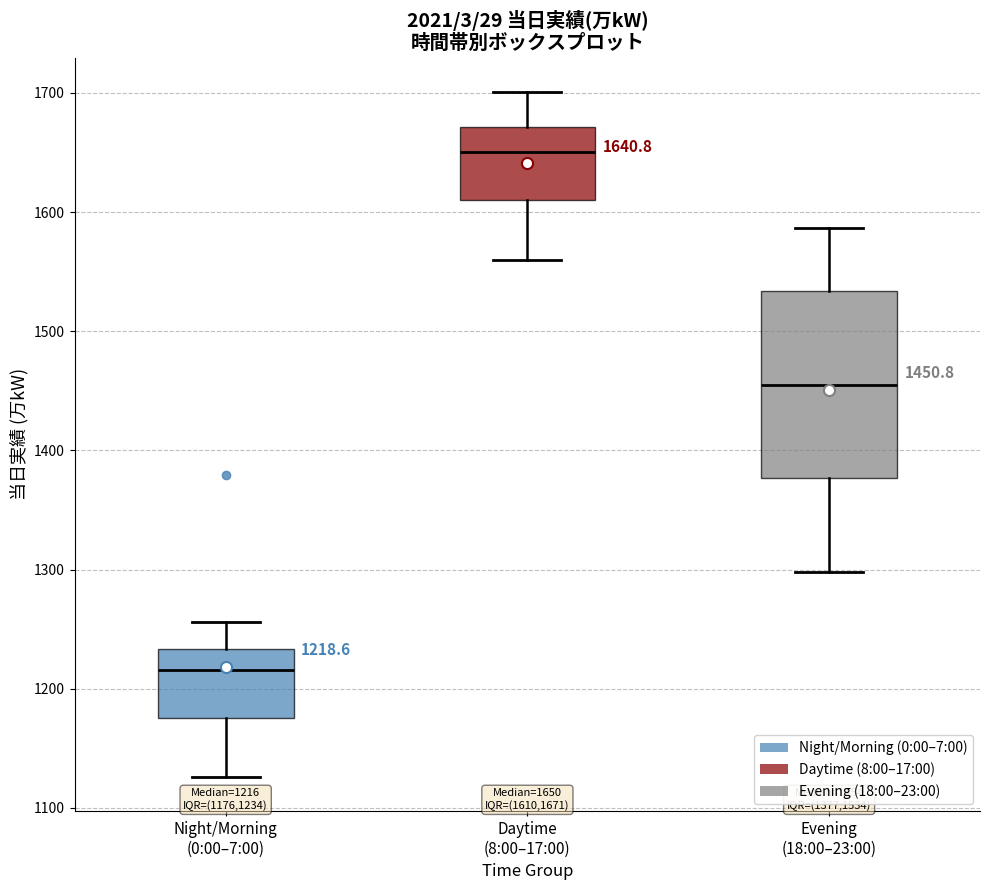

Which box is the tallest, from its lower edge to its upper edge?

Evening (18:00–23:00)